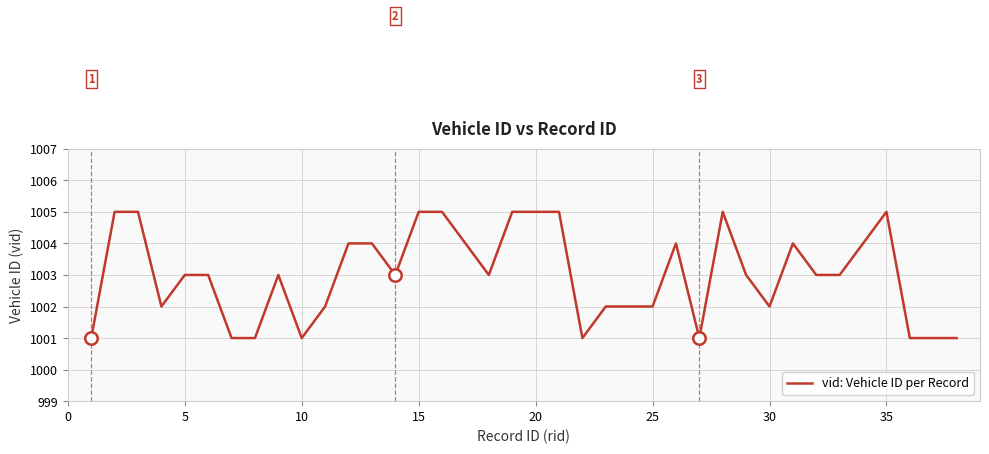

What is the greatest value displayed?

1005